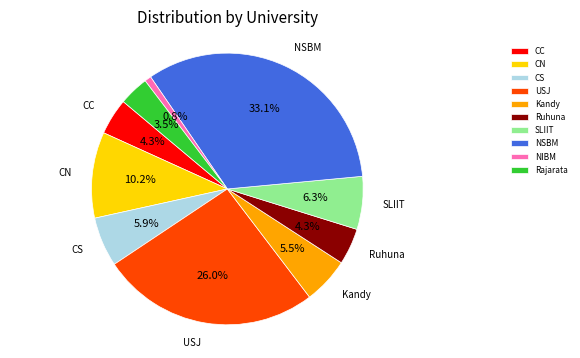

Count the number of slices in the pie.

10